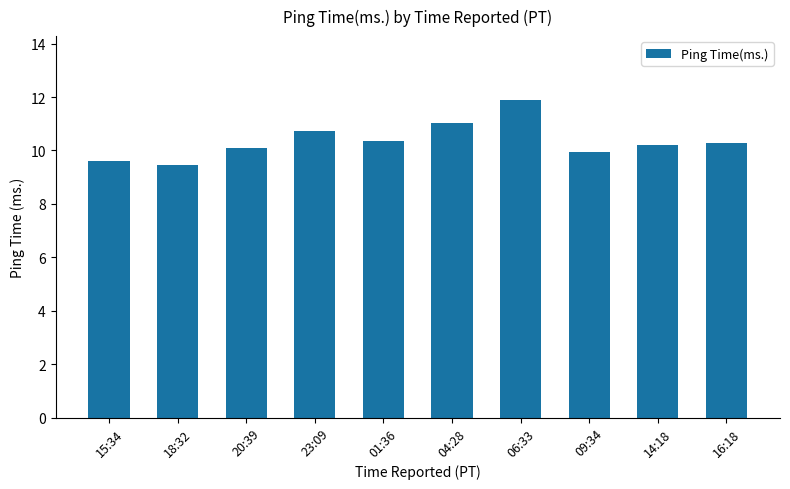

What is the sum of all values?

103.7